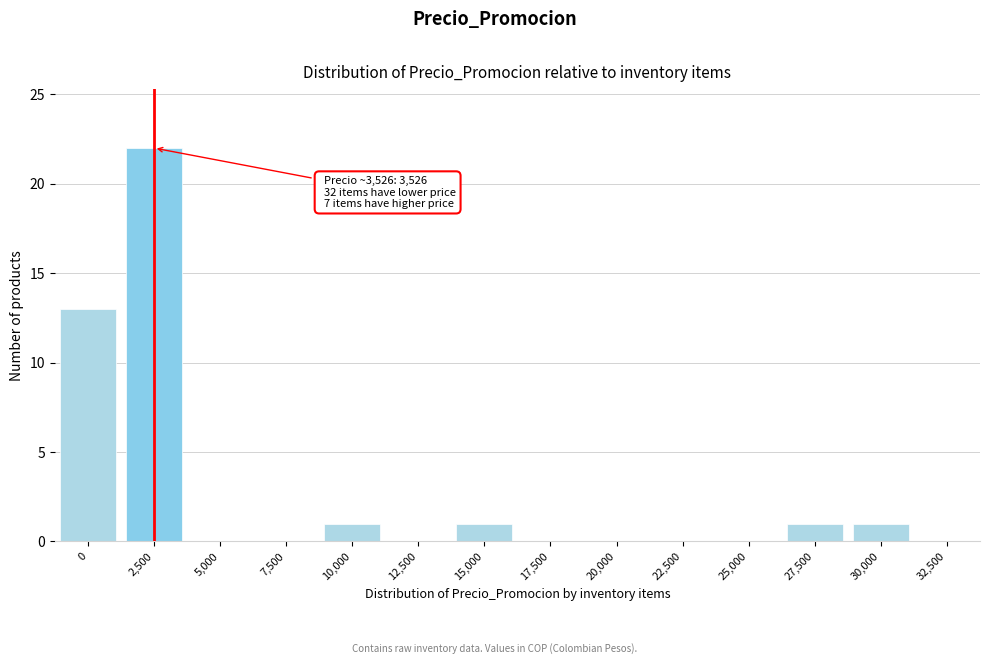

Reading left to right, what are all the values shown in this chart?

0=13	2,500=22	5,000=0	7,500=0	10,000=1	12,500=0	15,000=1	17,500=0	20,000=0	22,500=0	25,000=0	27,500=1	30,000=1	32,500=0